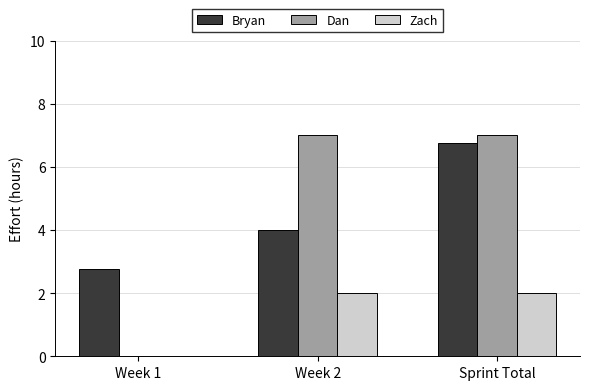

What is the maximum value shown in the chart?

7.0